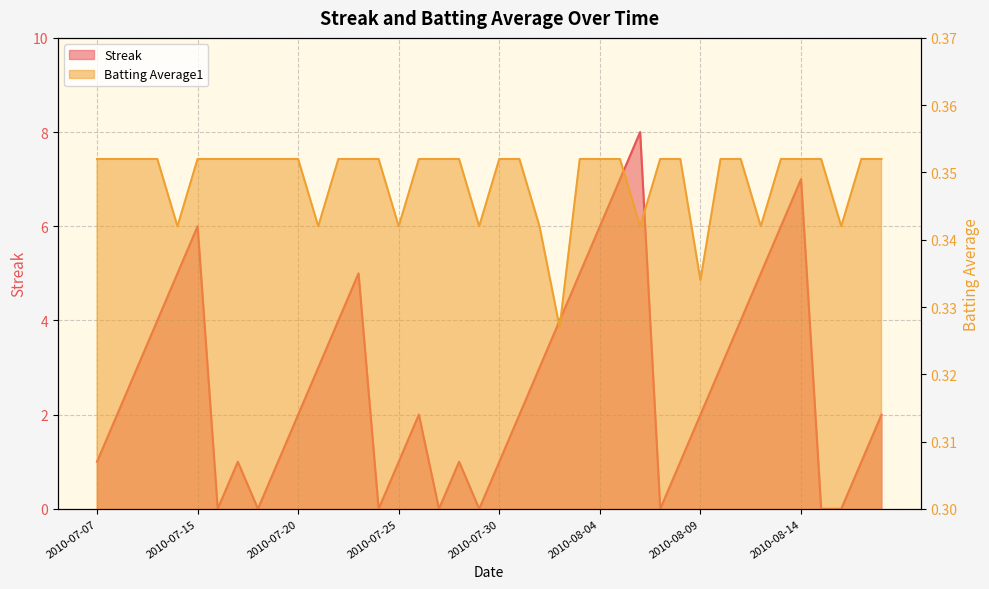

Which series changed the most between 2010-07-11 and 2010-07-17?

Streak